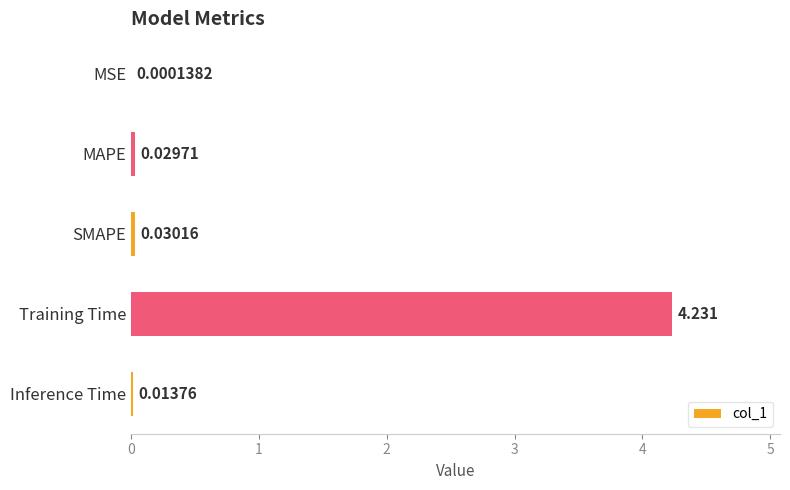

At which label is the value closest to 2?

SMAPE